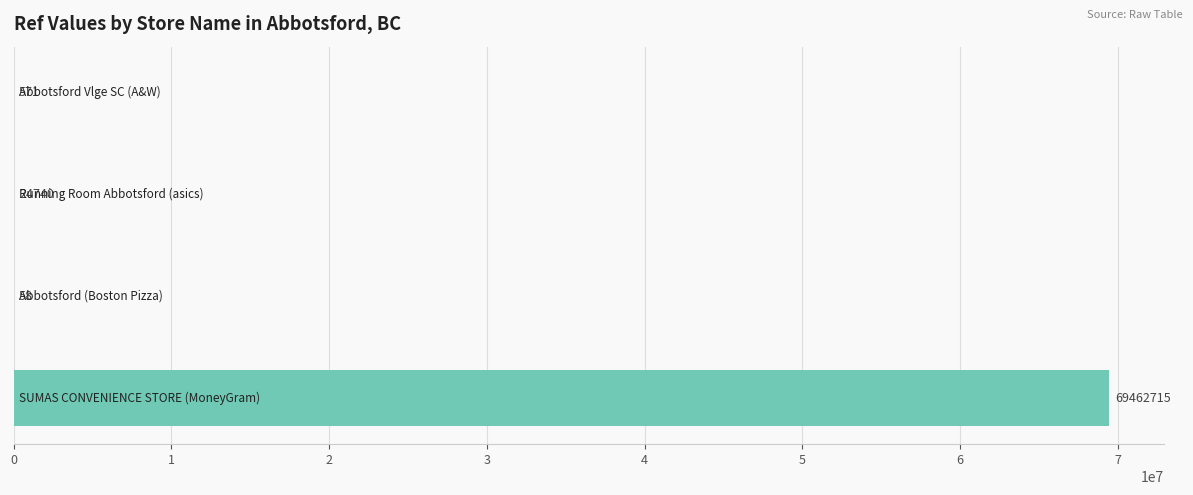

What is the maximum value shown in the chart?

69462715